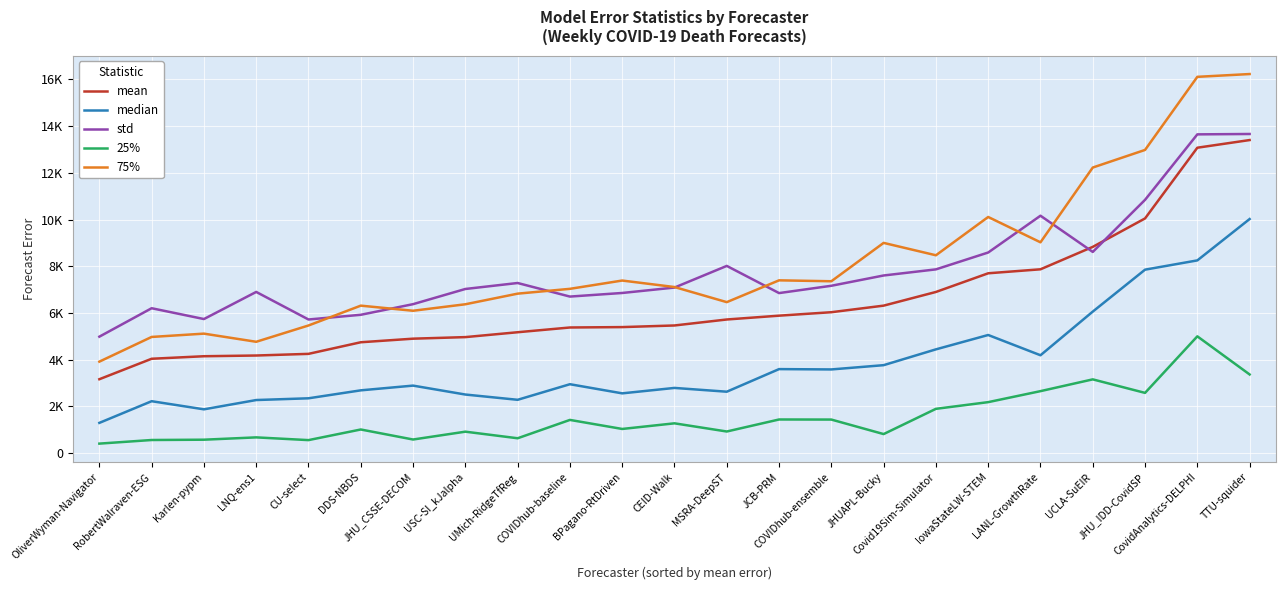

True or false: median and std intersect in this chart.

False